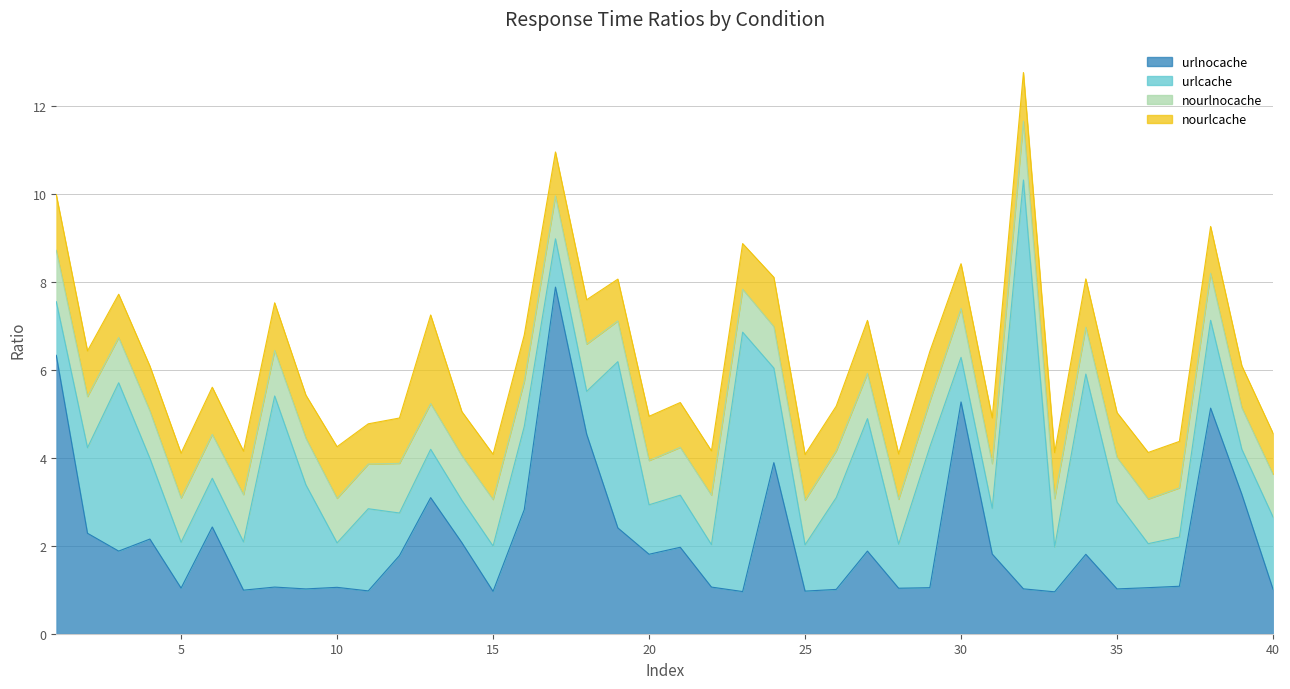

What are all the series names shown in the legend?

urlnocache, urlcache, nourlnocache, nourlcache